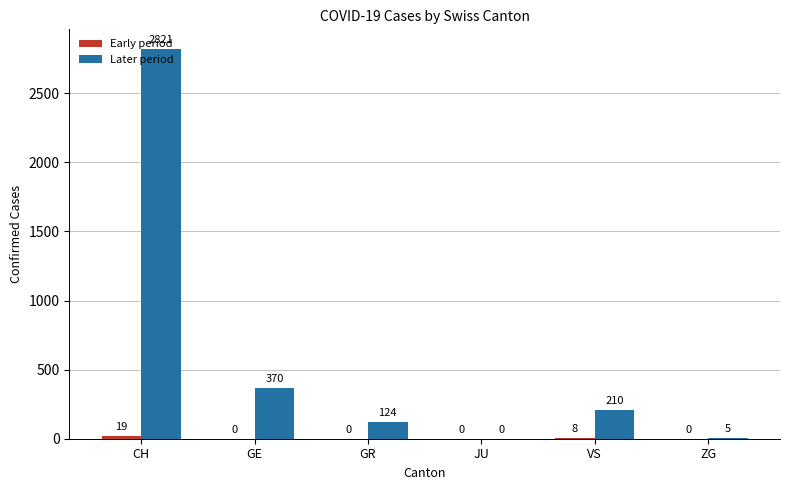

At which label does Later period first exceed 210?

CH